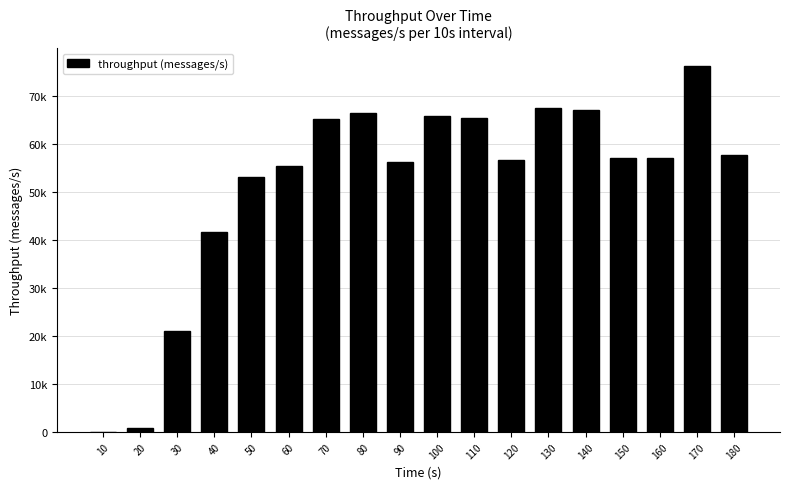

Reading right to left, what are all the values shown in this chart?

57692	76190	57125	57213	67145	67628	56610	65410	65944	56318	66470	65142	55507	53190	41671	21027	809	0